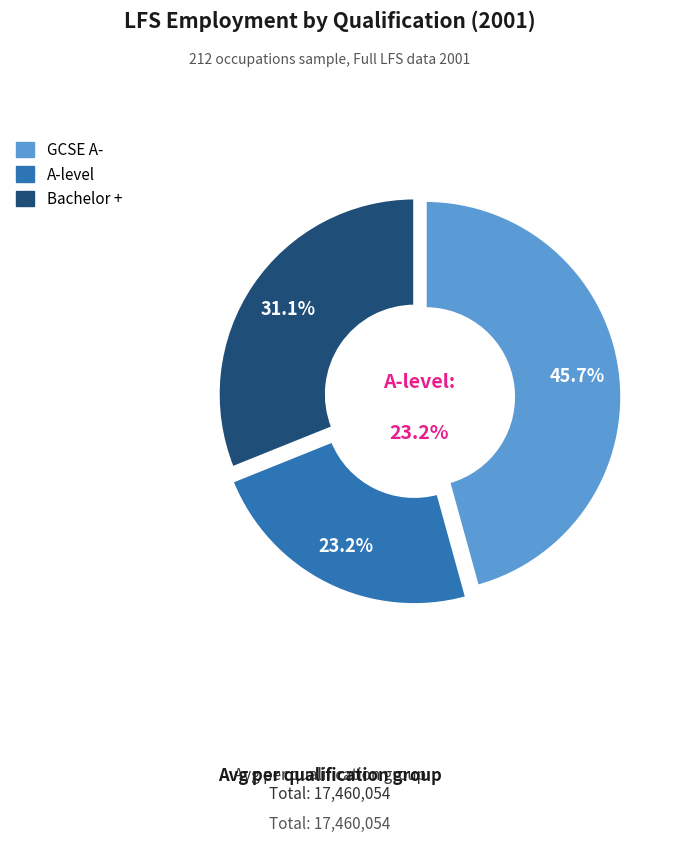

Does Bachelor + account for over 50% of the chart?

No